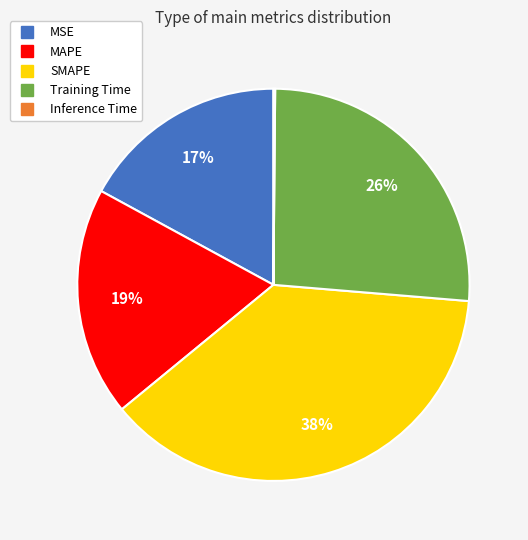

To the nearest percent, what is the difference between the SMAPE and Training Time slice percentages?

12%